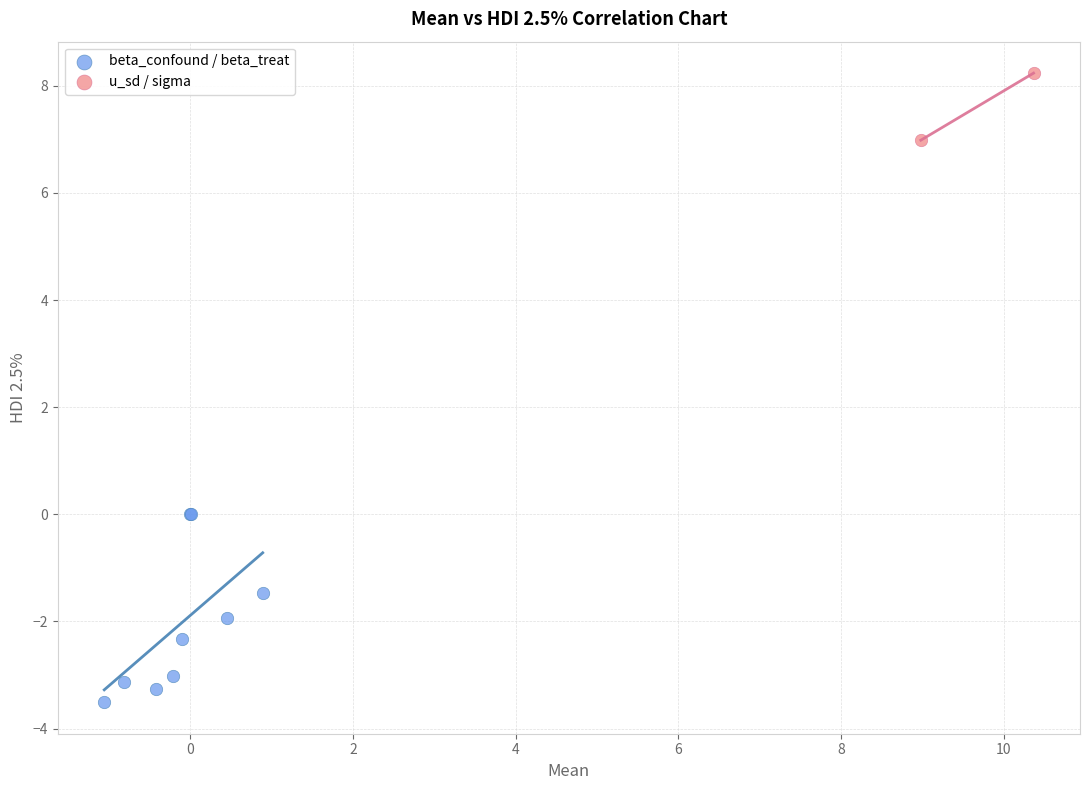

Which series has the widest spread of Y values?

beta_confound / beta_treat